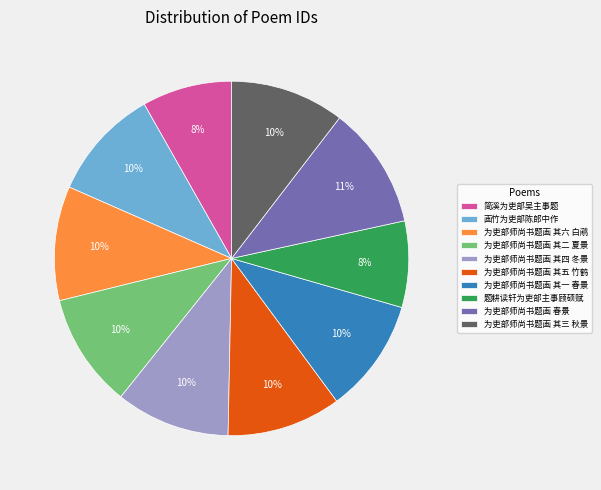

Is it true that 为吏部师尚书题画 其四 冬景 is 5% of the pie?

False